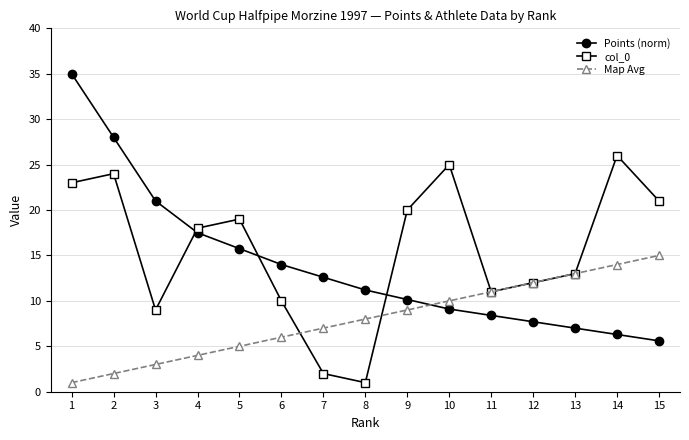

What is the greatest value displayed?

35.0